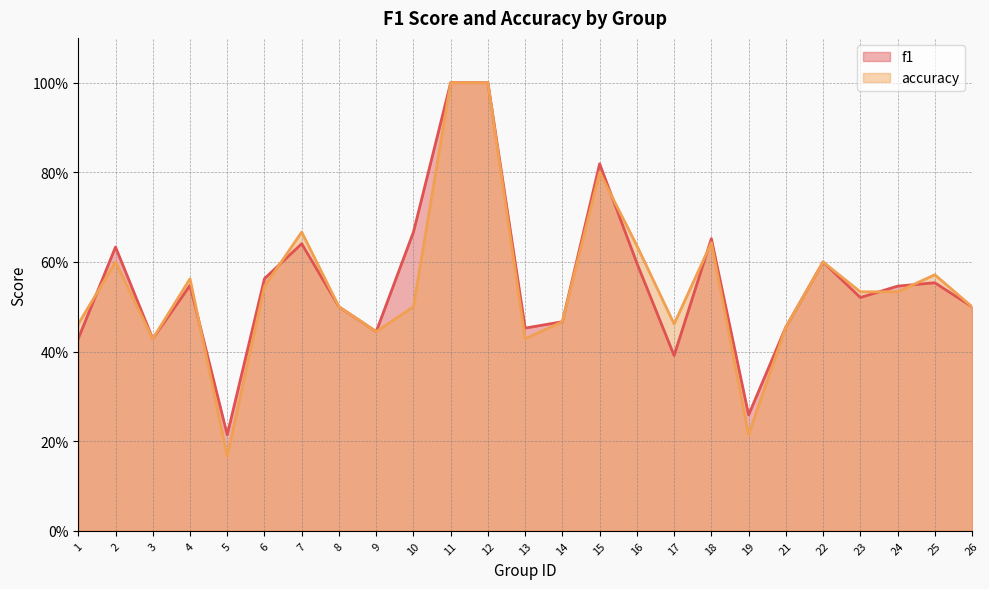

Reading left to right, what are all the values shown in this chart?

f1: 1=0.4	2=0.6	3=0.4	4=0.5	5=0.2	6=0.6	7=0.6	8=0.5	9=0.4	10=0.7	11=1.0	12=1.0	13=0.5	14=0.5	15=0.8	16=0.6	17=0.4	18=0.7	19=0.3	21=0.5	22=0.6	23=0.5	24=0.5	25=0.6	26=0.5
accuracy: 1=0.5	2=0.6	3=0.4	4=0.6	5=0.2	6=0.5	7=0.7	8=0.5	9=0.4	10=0.5	11=1.0	12=1.0	13=0.4	14=0.5	15=0.8	16=0.6	17=0.5	18=0.6	19=0.2	21=0.5	22=0.6	23=0.5	24=0.5	25=0.6	26=0.5